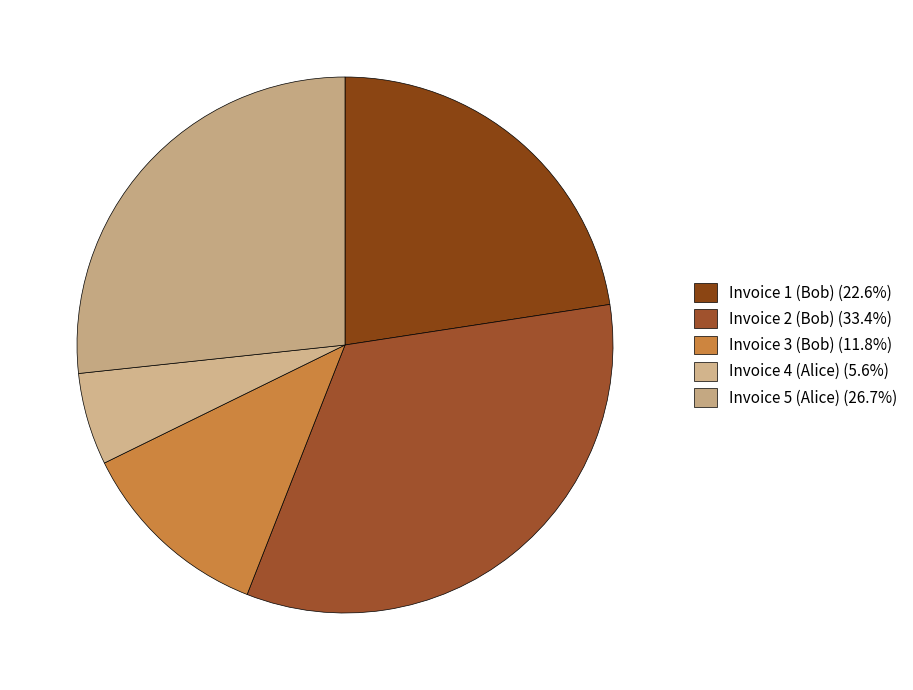

To the nearest percent, what percentage of the pie is Invoice 5 (Alice)?

27%